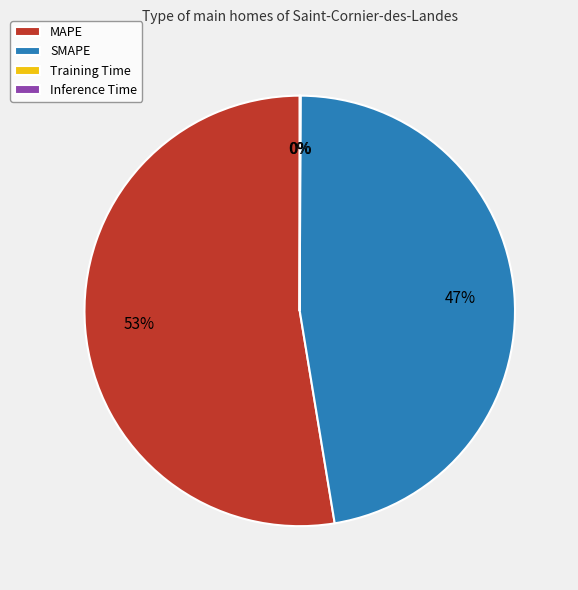

Approximately how many times larger is the value at SMAPE compared to MAPE?

0.9